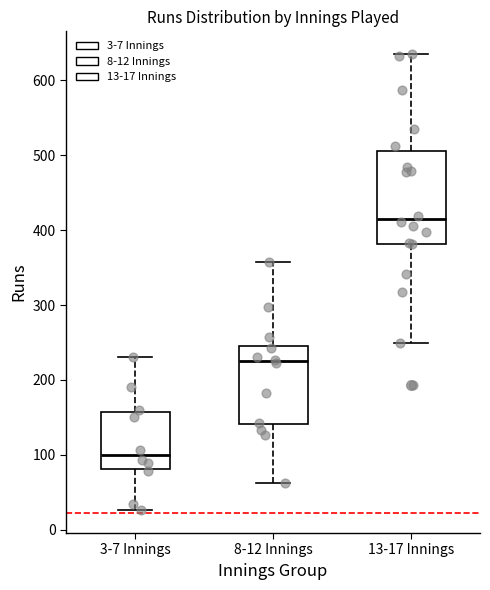

Which box has the lowest median line?

3-7 Innings